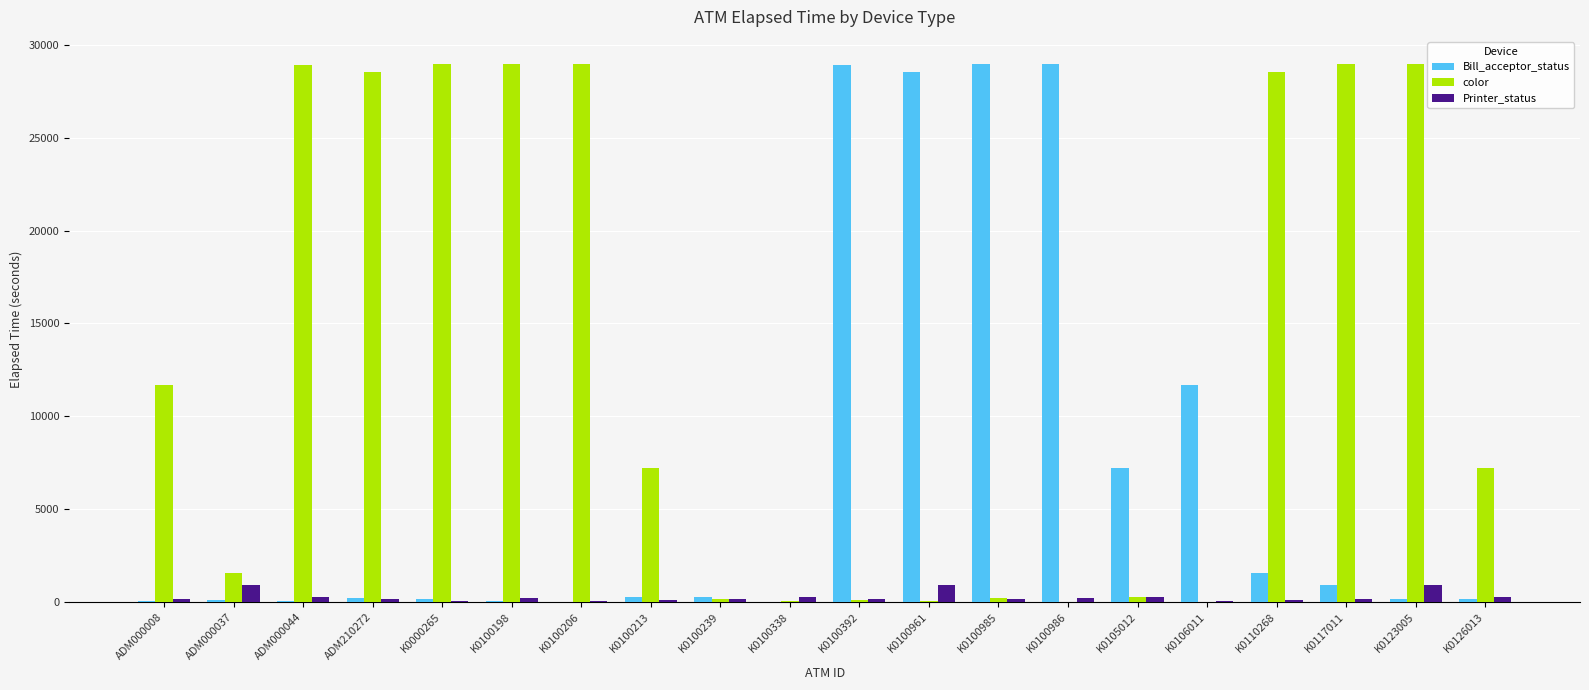

The value of color at K0100198 is 28964. True or false?

True